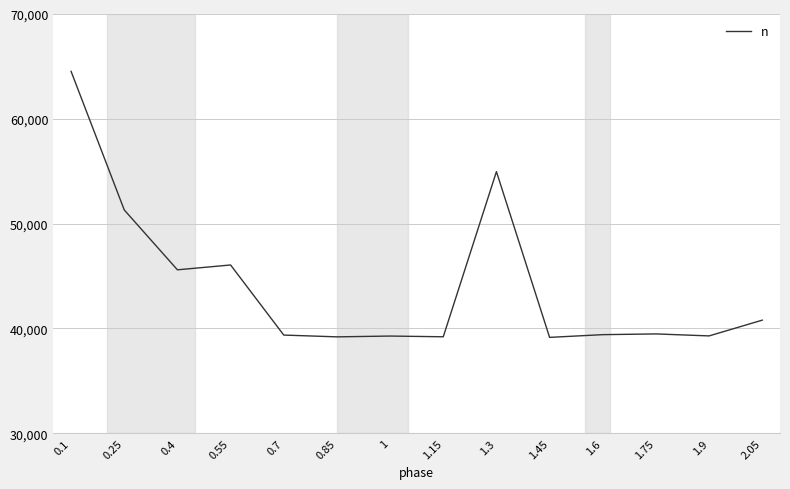

What position from the left is 1.9?

13